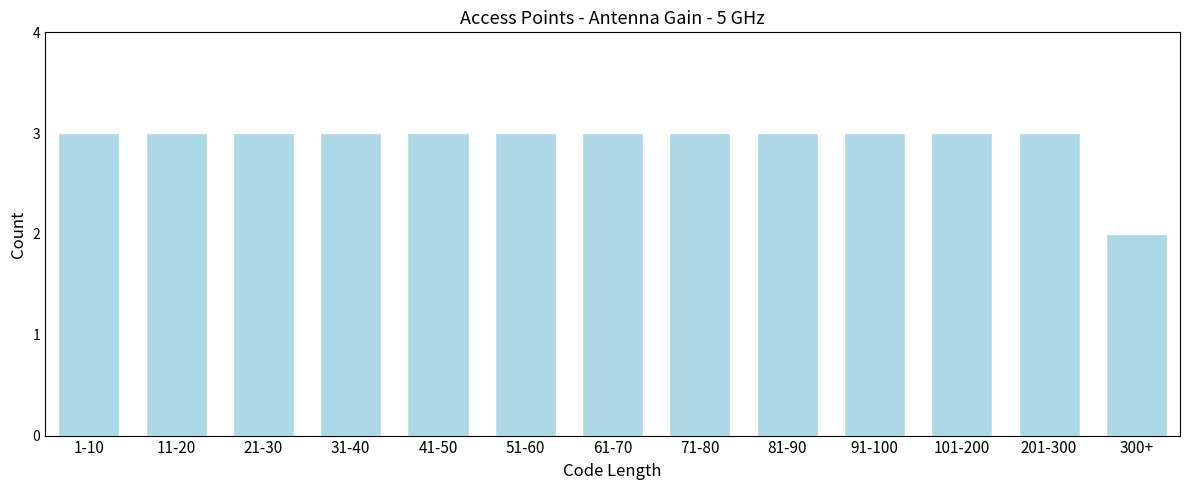

Reading left to right, what are all the values shown in this chart?

1-10=3	11-20=3	21-30=3	31-40=3	41-50=3	51-60=3	61-70=3	71-80=3	81-90=3	91-100=3	101-200=3	201-300=3	300+=2